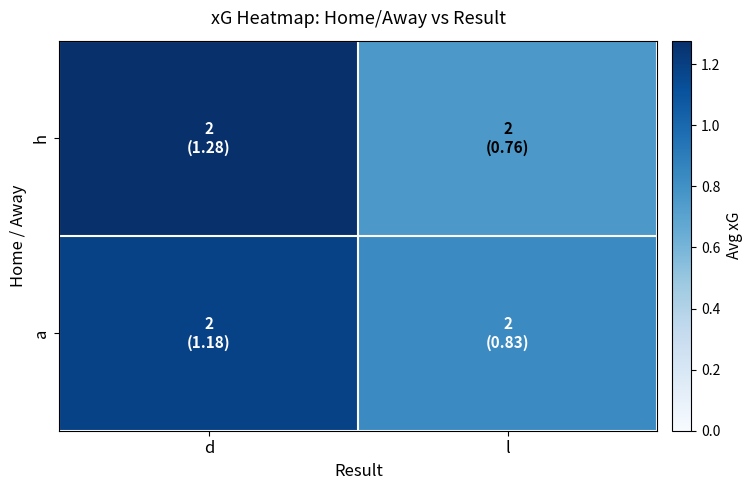

At which category is the sum across all series the highest?

d